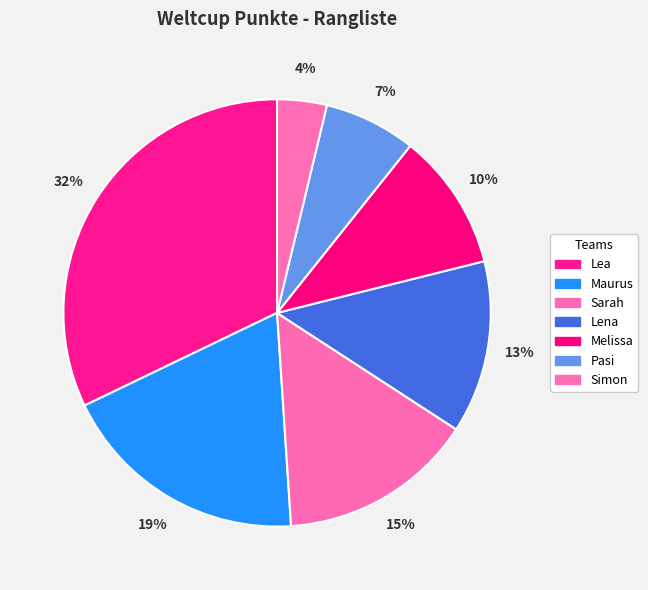

How many segments does this pie chart have?

7